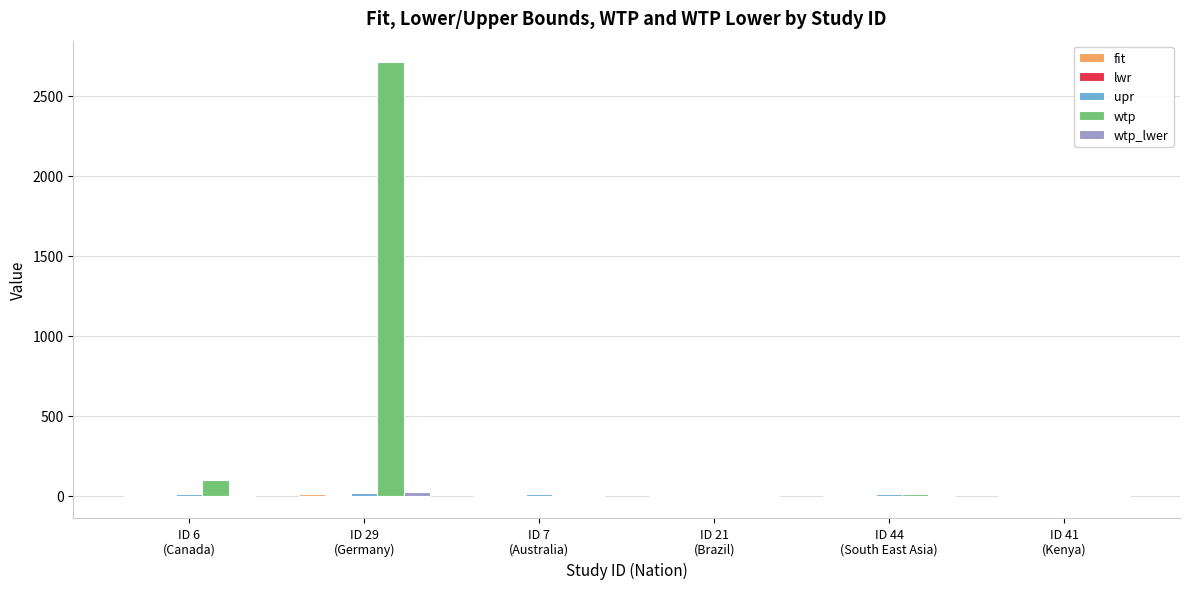

Which series has the largest total across all categories?

wtp